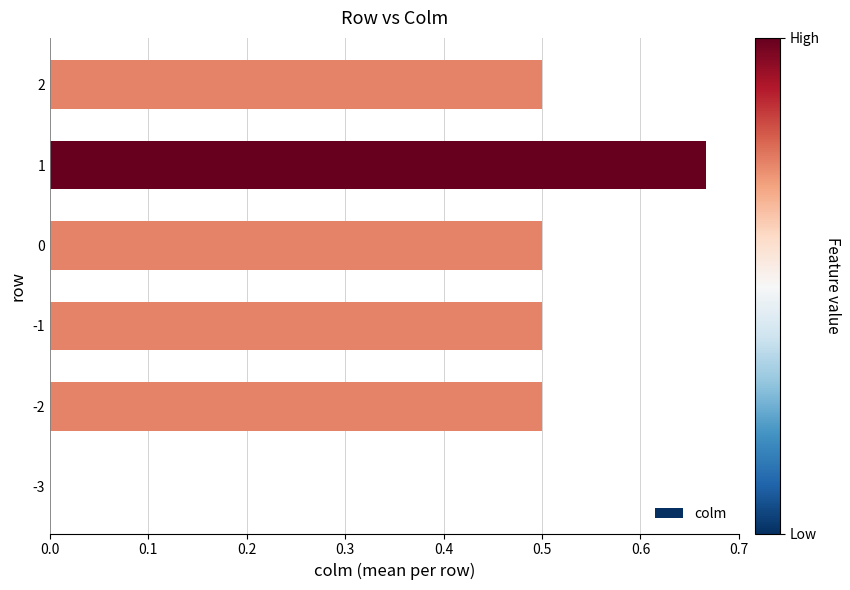

Does the chart contain stacked bars?

No